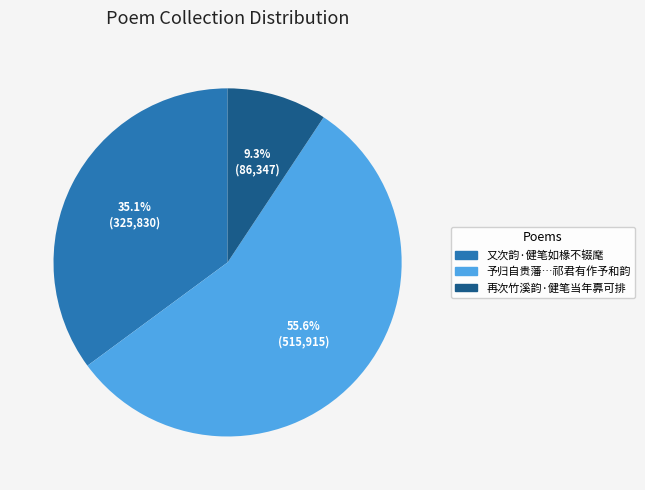

The 又次韵·健笔如椽不辍麾 slice represents 35% of the pie. True or false?

True